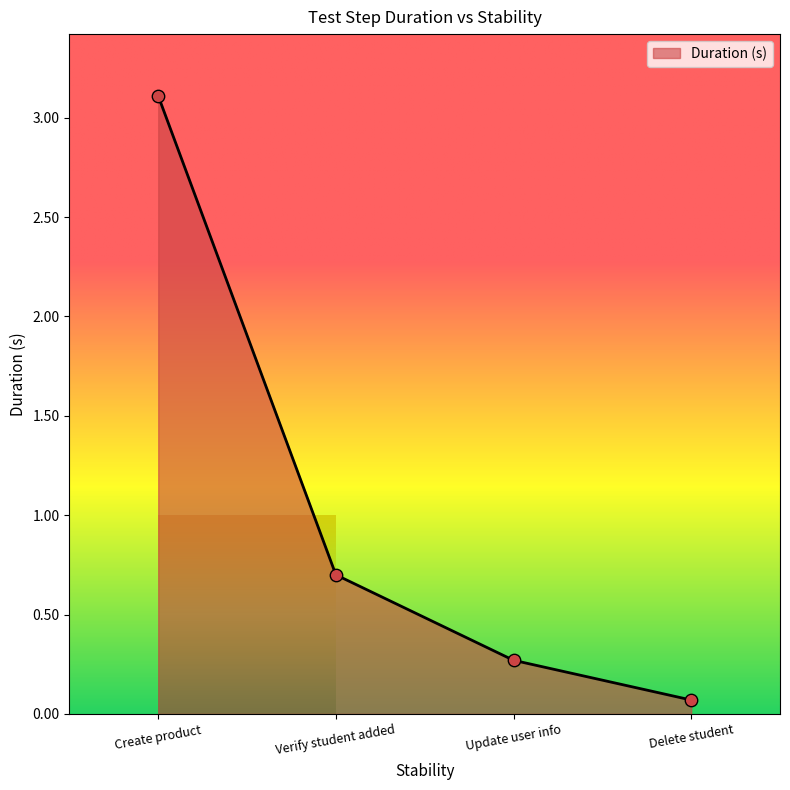

What is the change in value from Create product to Verify student added?

-2.4